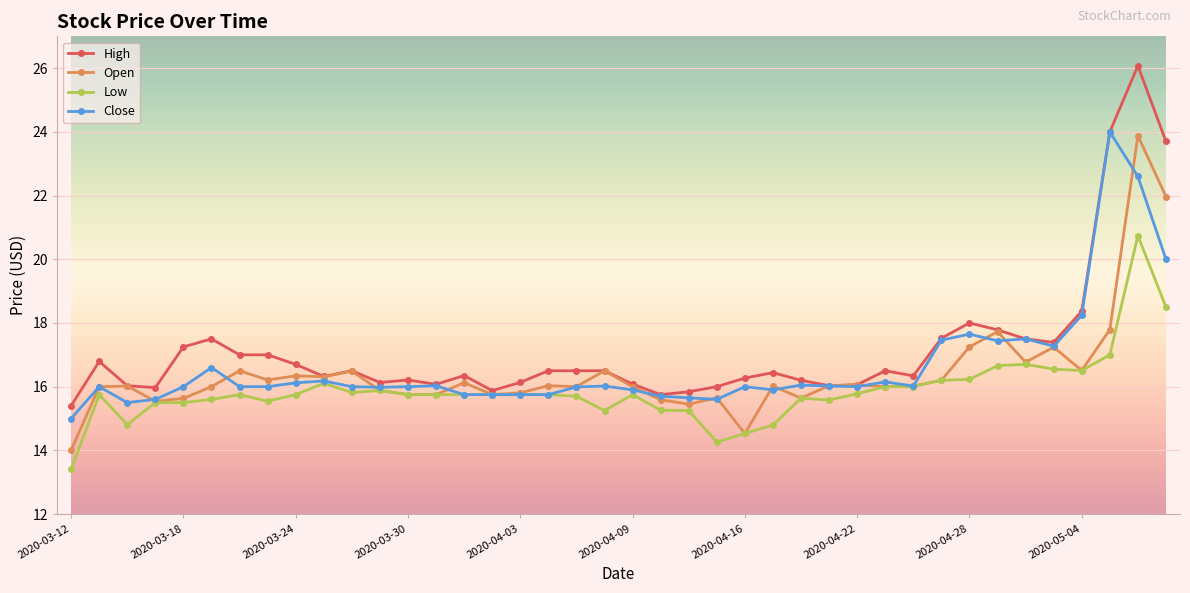

What is the value of the Close point at the 18th from the left?

15.8